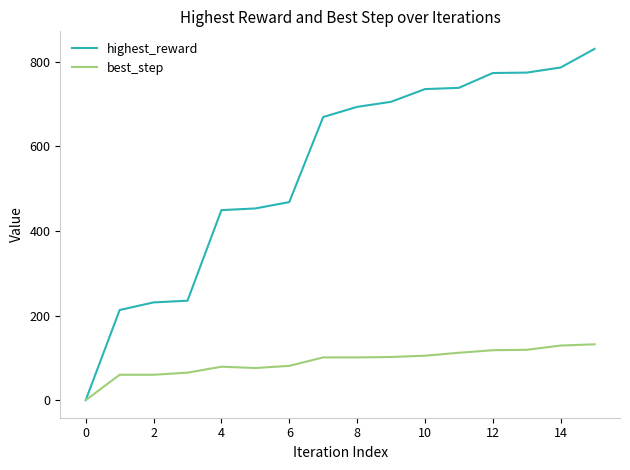

Which series has the widest spread of values?

highest_reward